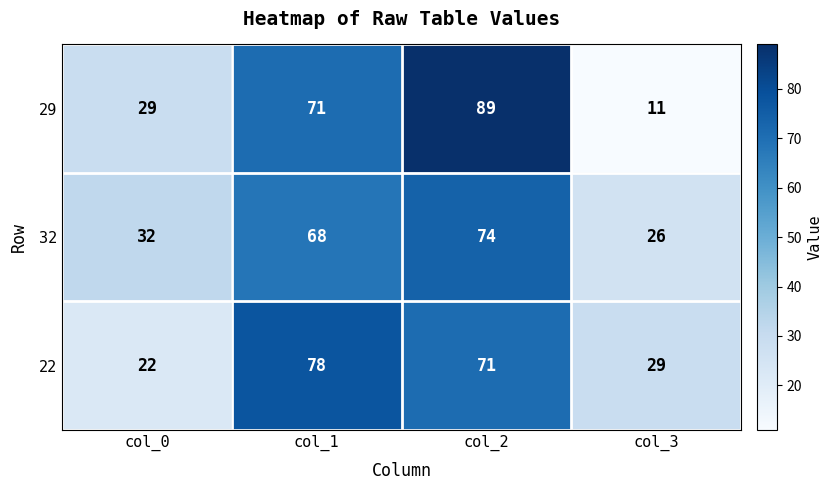

How many distinct data groups are displayed?

3